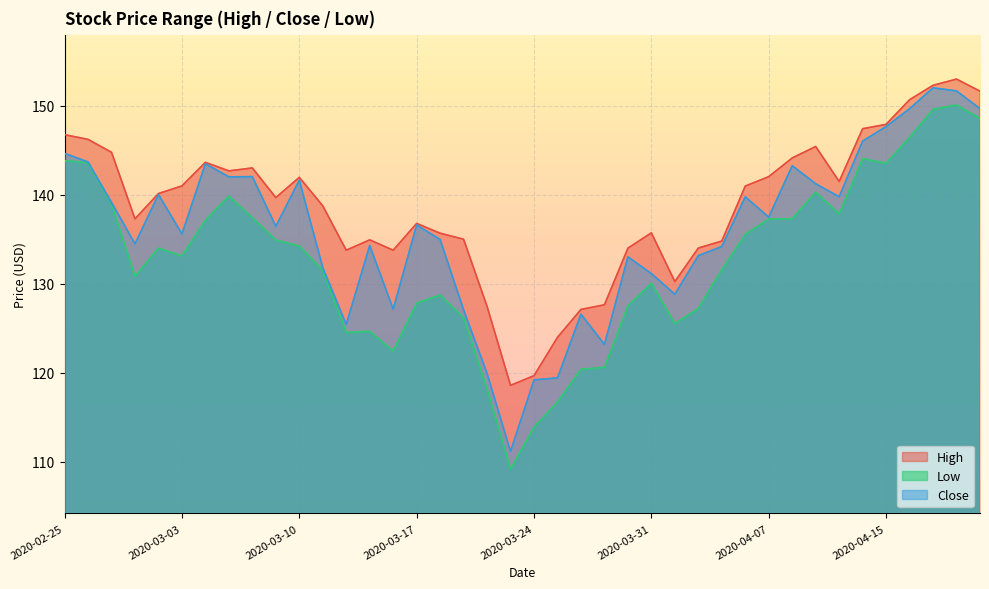

Which series has the largest total across all categories?

High